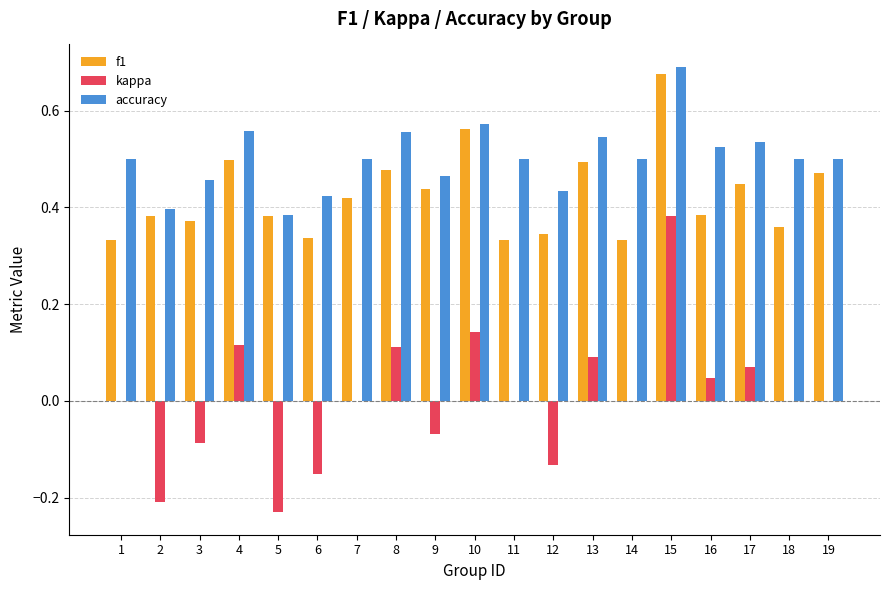

At which label does f1 reach its peak?

15